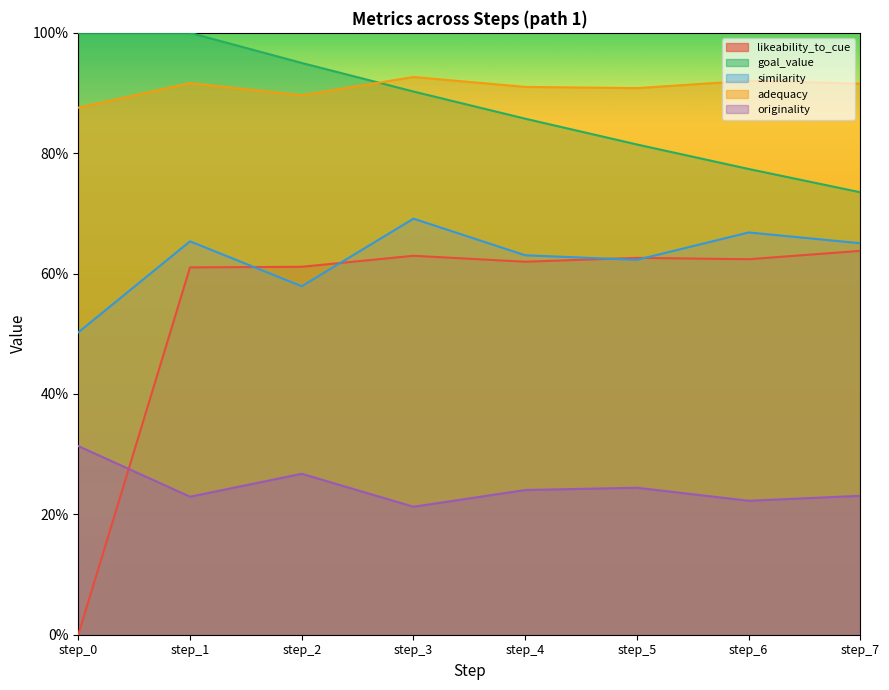

Reading left to right, list all the values displayed in this chart.

likeability_to_cue: step_0=0.0	step_1=0.6	step_2=0.6	step_3=0.6	step_4=0.6	step_5=0.6	step_6=0.6	step_7=0.6
goal_value: step_0=1.0	step_1=1.0	step_2=0.9	step_3=0.9	step_4=0.9	step_5=0.8	step_6=0.8	step_7=0.7
similarity: step_0=0.5	step_1=0.7	step_2=0.6	step_3=0.7	step_4=0.6	step_5=0.6	step_6=0.7	step_7=0.7
adequacy: step_0=0.9	step_1=0.9	step_2=0.9	step_3=0.9	step_4=0.9	step_5=0.9	step_6=0.9	step_7=0.9
originality: step_0=0.3	step_1=0.2	step_2=0.3	step_3=0.2	step_4=0.2	step_5=0.2	step_6=0.2	step_7=0.2